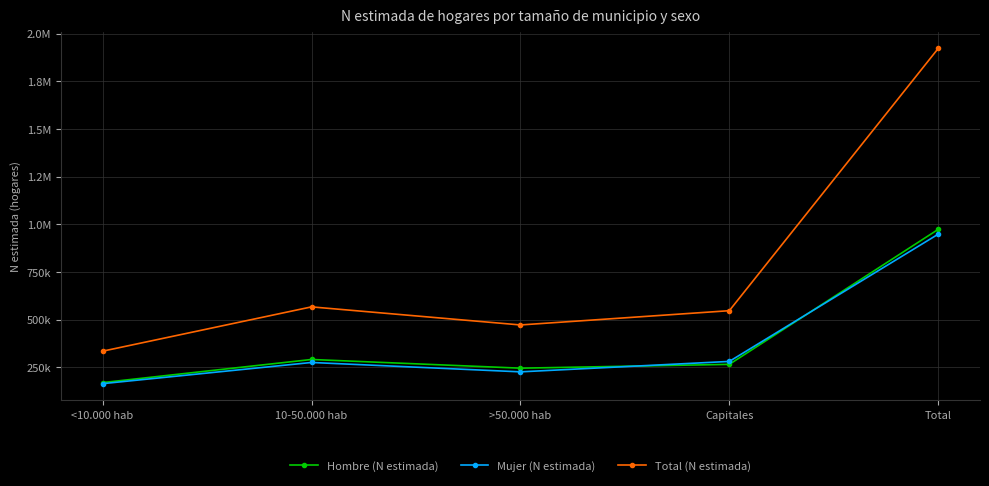

True or false: Hombre (N estimada) and Total (N estimada) intersect in this chart.

False